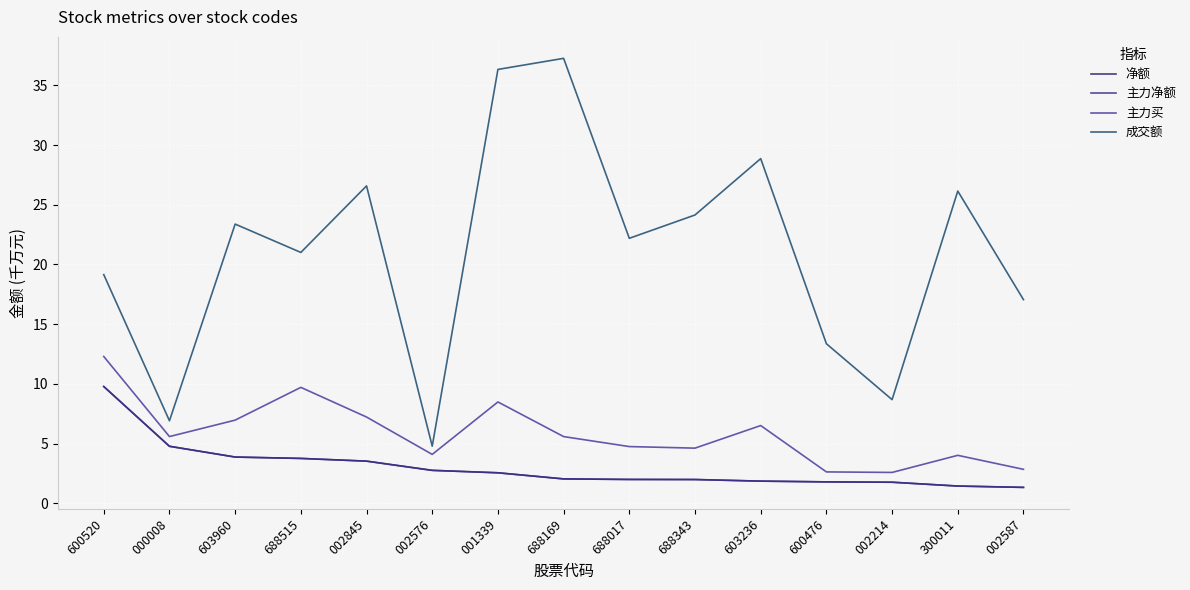

Does the chart display data point markers on the line(s)?

No